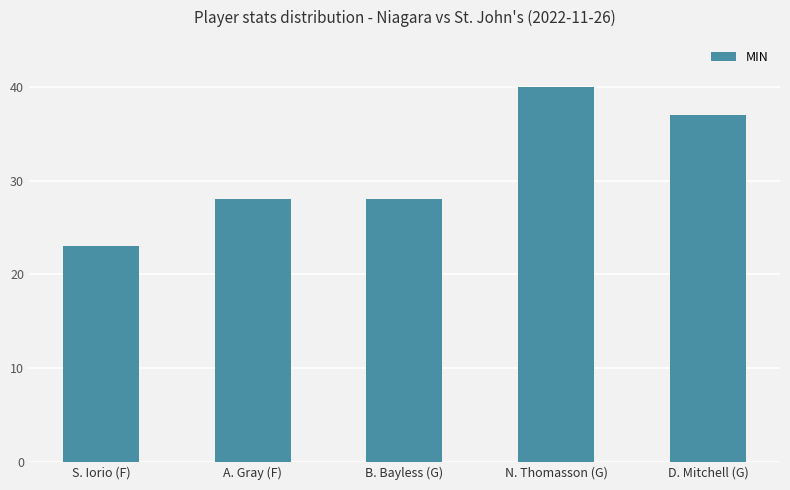

Reading left to right, transcribe all the data shown in this chart.

23	28	28	40	37